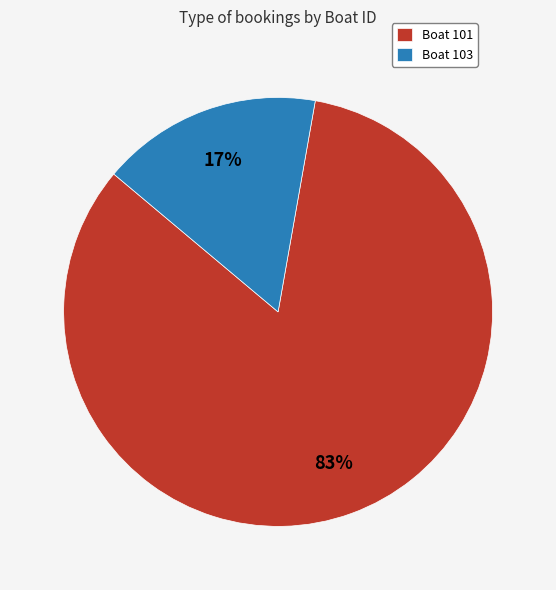

Count the number of slices in the pie.

2